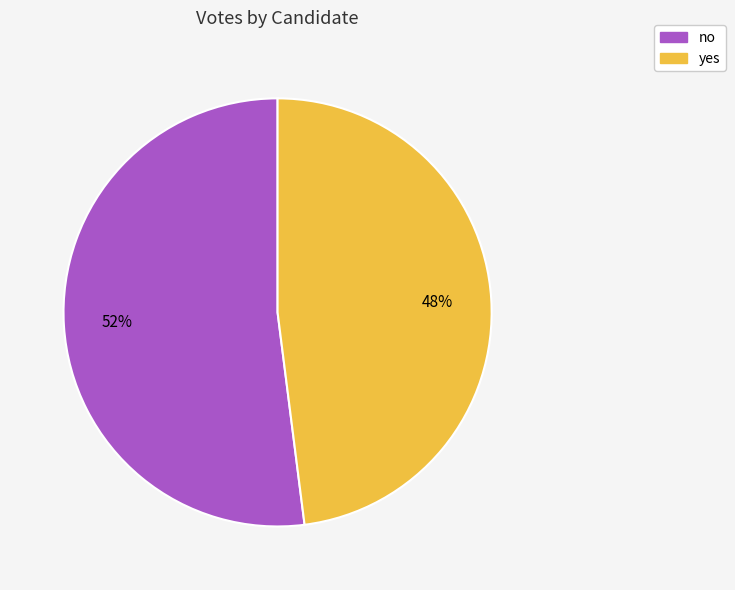

The yes slice represents 48% of the pie. True or false?

True